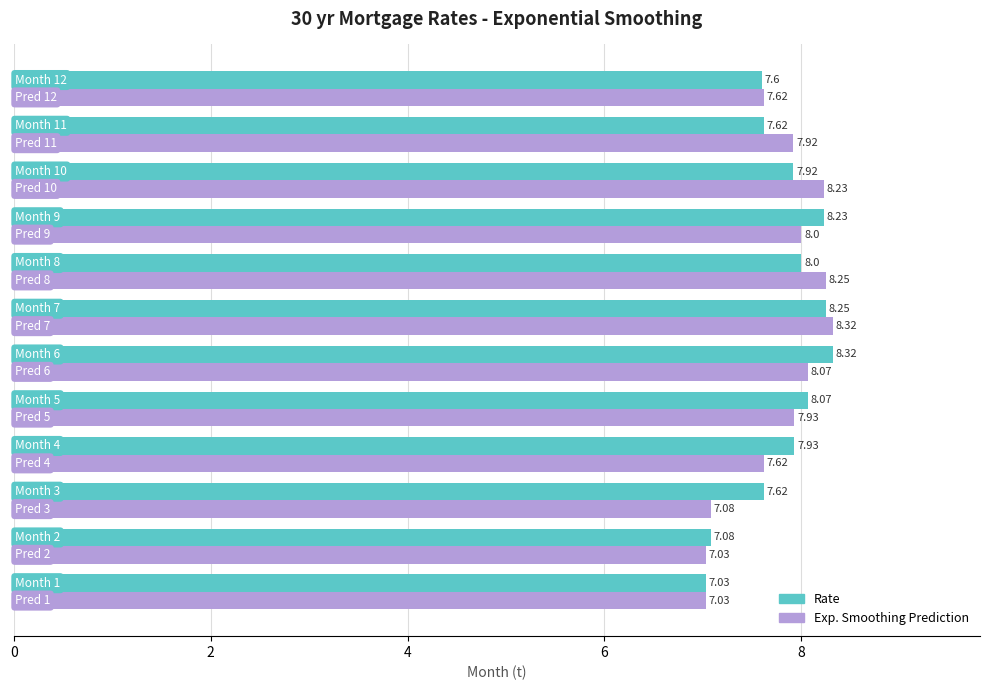

What is the difference between the second highest and second lowest values in the Exp. Smoothing Prediction series?

1.2